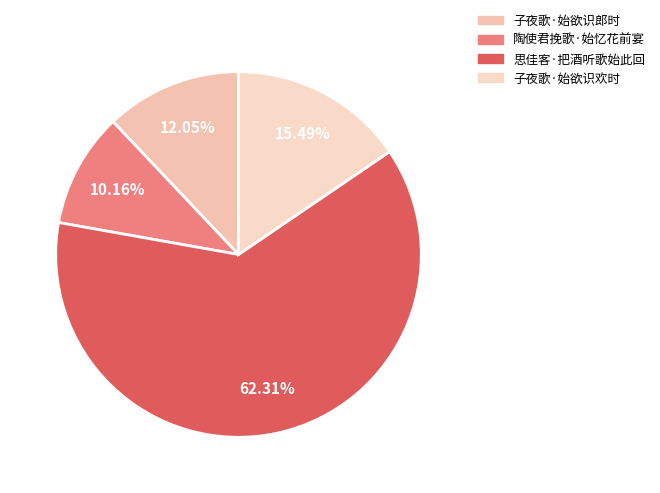

To the nearest percent, what percentage of the pie is 思佳客·把酒听歌始此回?

62%